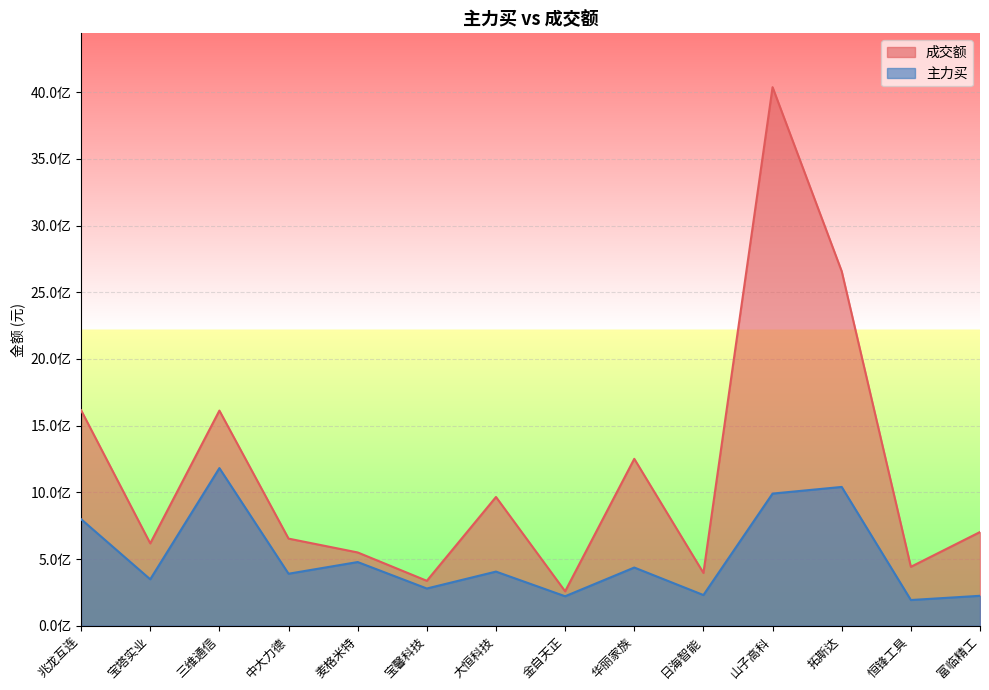

Is it true that 主力买 equals 339481667 at 三维通信?

False